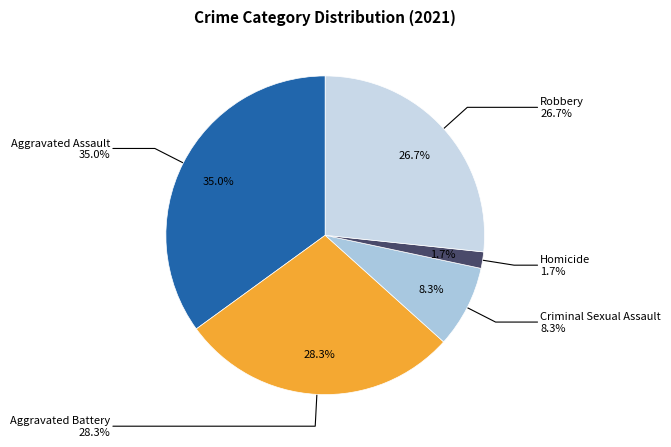

How much of the chart is everything except Robbery?

73.3%